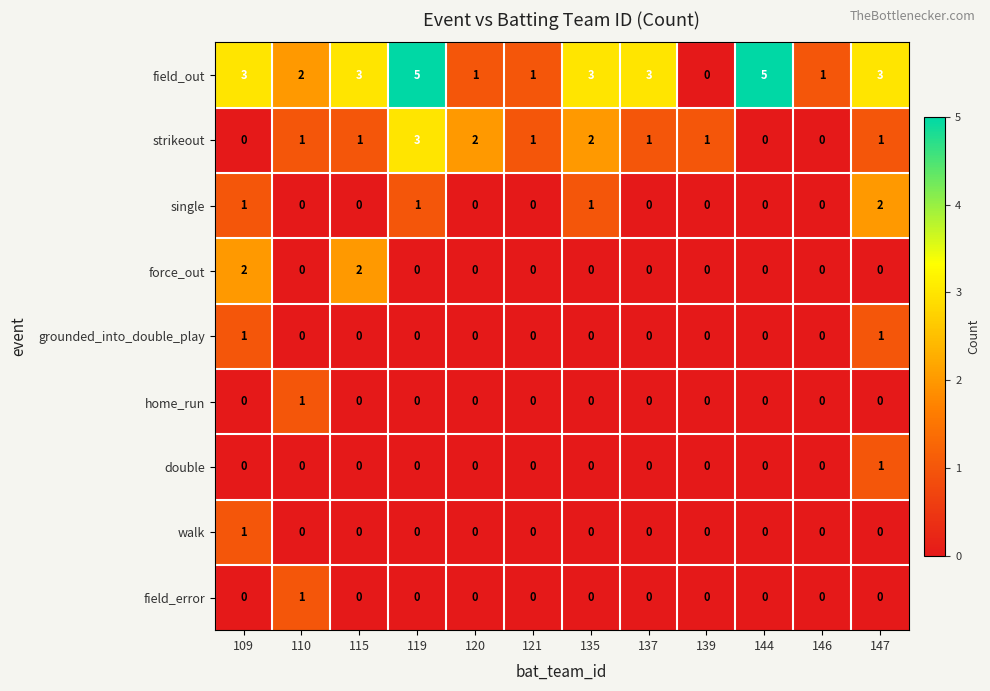

At which label does field_error reach its peak?

110